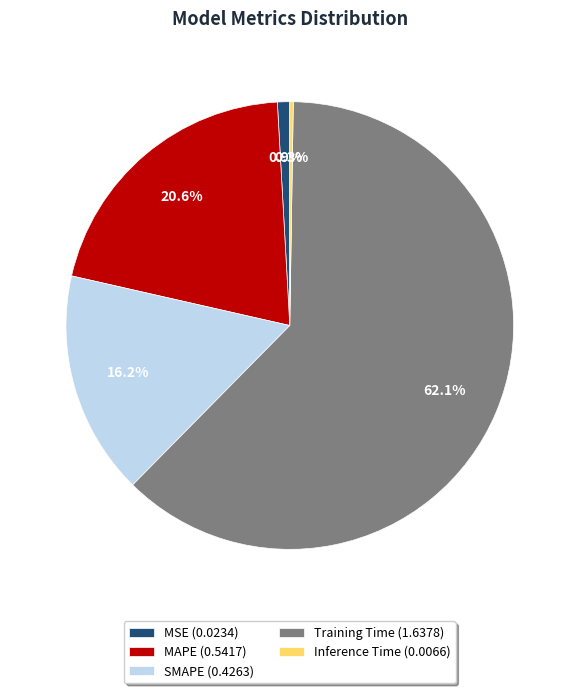

True or false: Training Time accounts for 74% of the total.

False